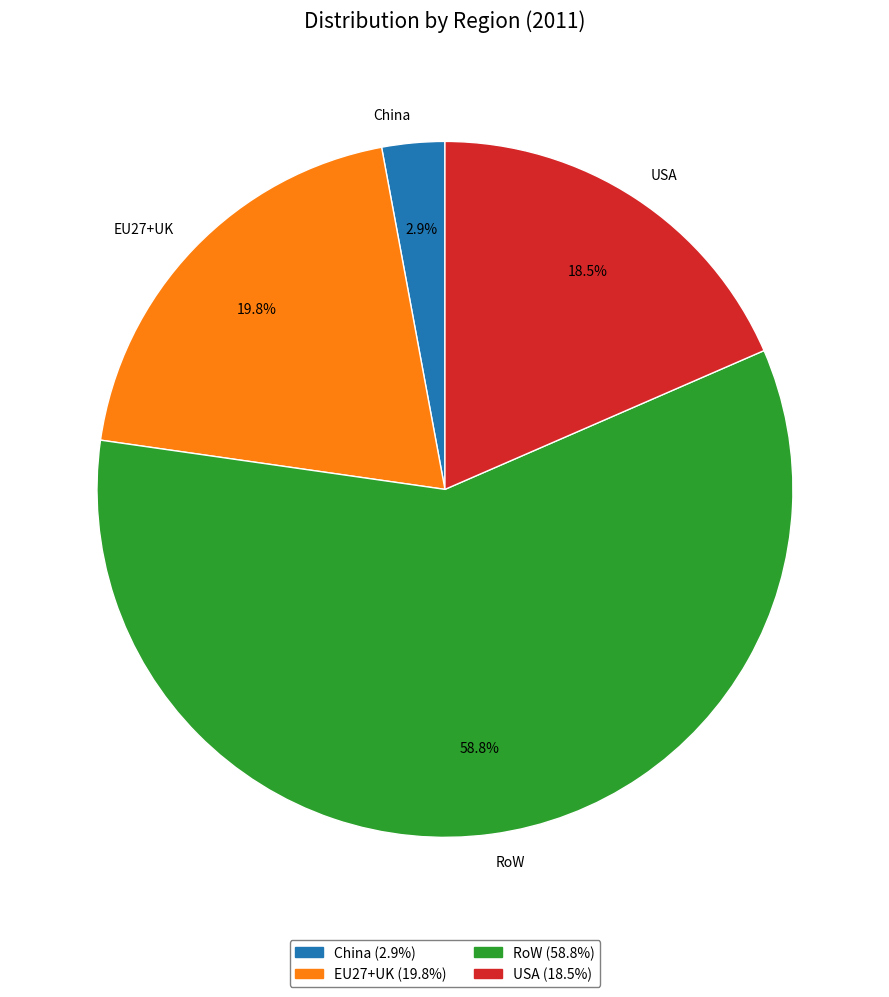

To the nearest percent, what is the average slice percentage?

25%